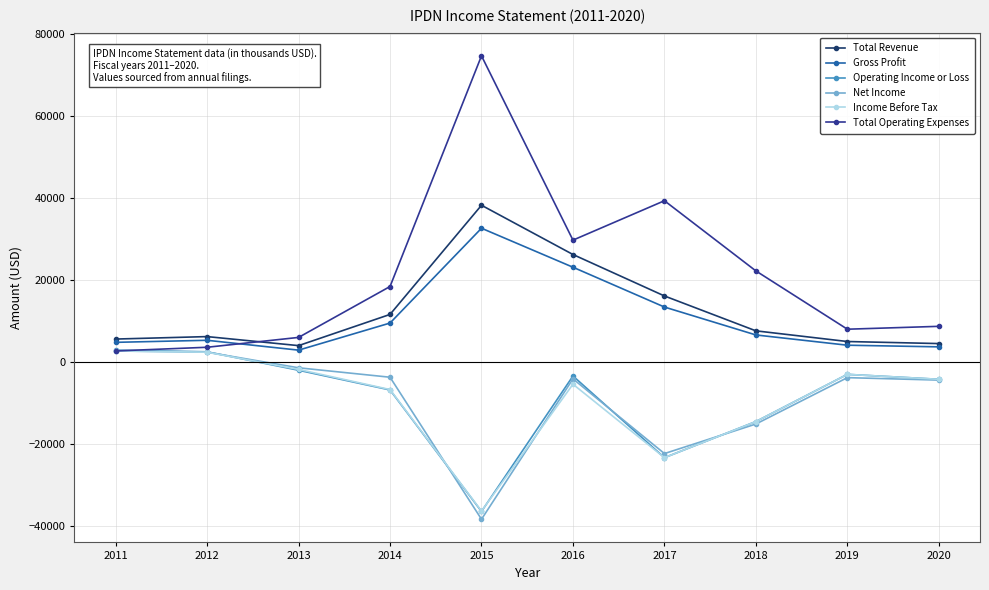

How many positive values does the Income Before Tax series have?

2